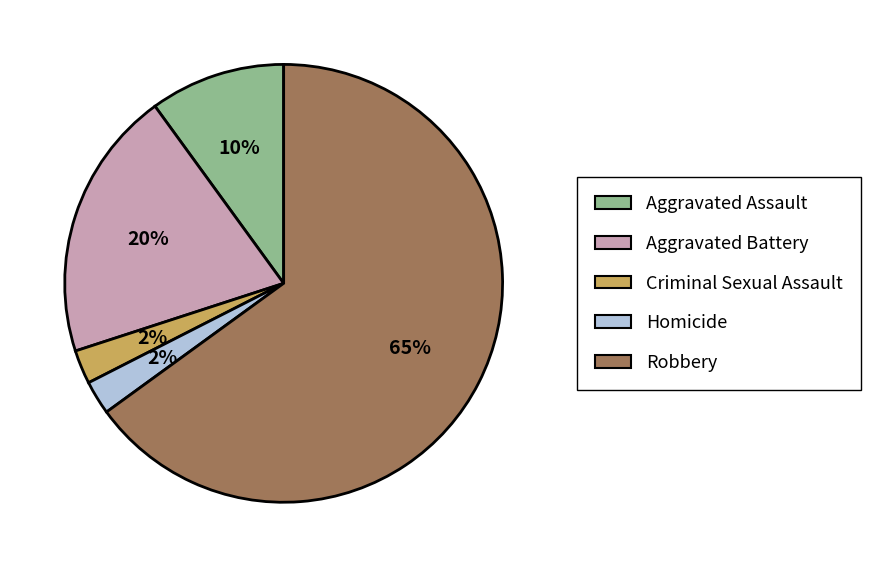

Which slice is the largest?

Robbery